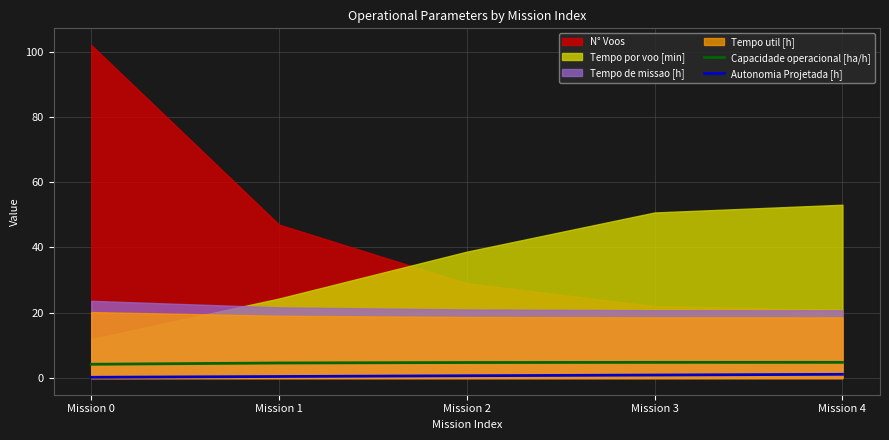

True or false: Capacidade operacional [ha/h] and Autonomia Projetada [h] cross at least once.

False